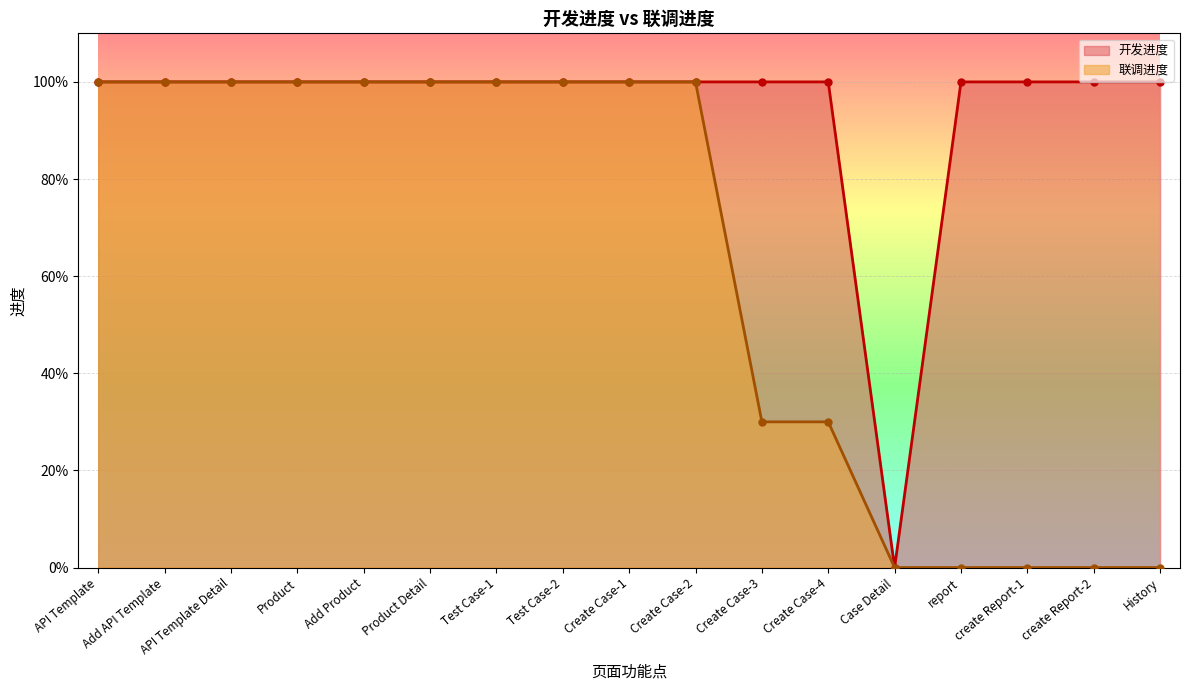

What is the difference between the highest and lowest values at Create Case-4?

0.7